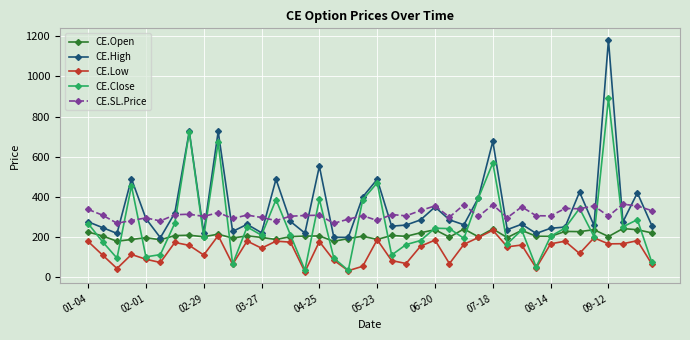

How many values in the CE.Low series exceed 158?

20